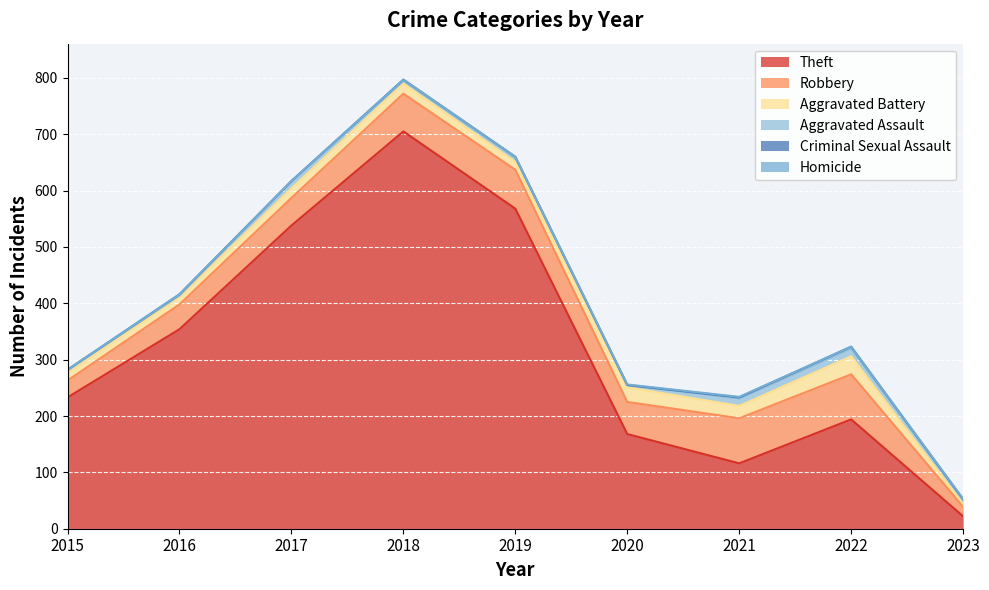

What is the difference between the maximum and minimum values in the Aggravated Battery series?

27